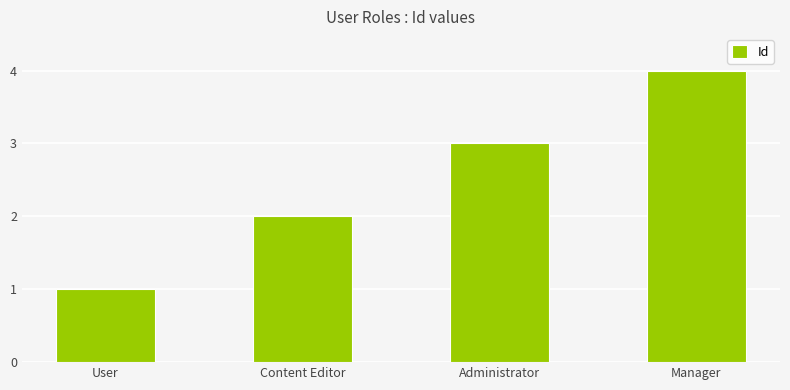

How many bars are there in total?

4